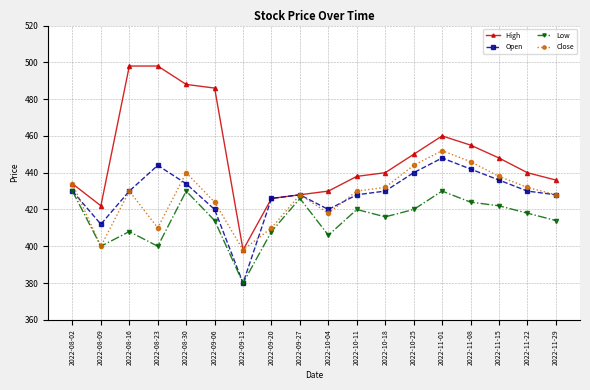

Which series has the largest total across all categories?

High